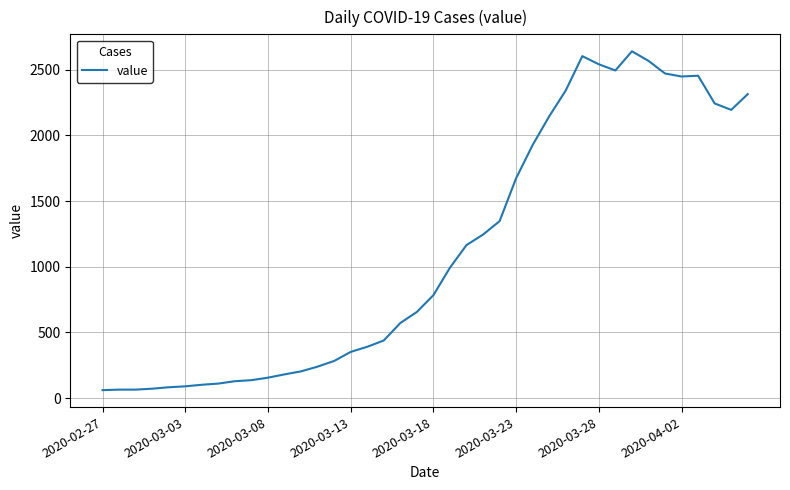

What is the smallest value displayed?

61